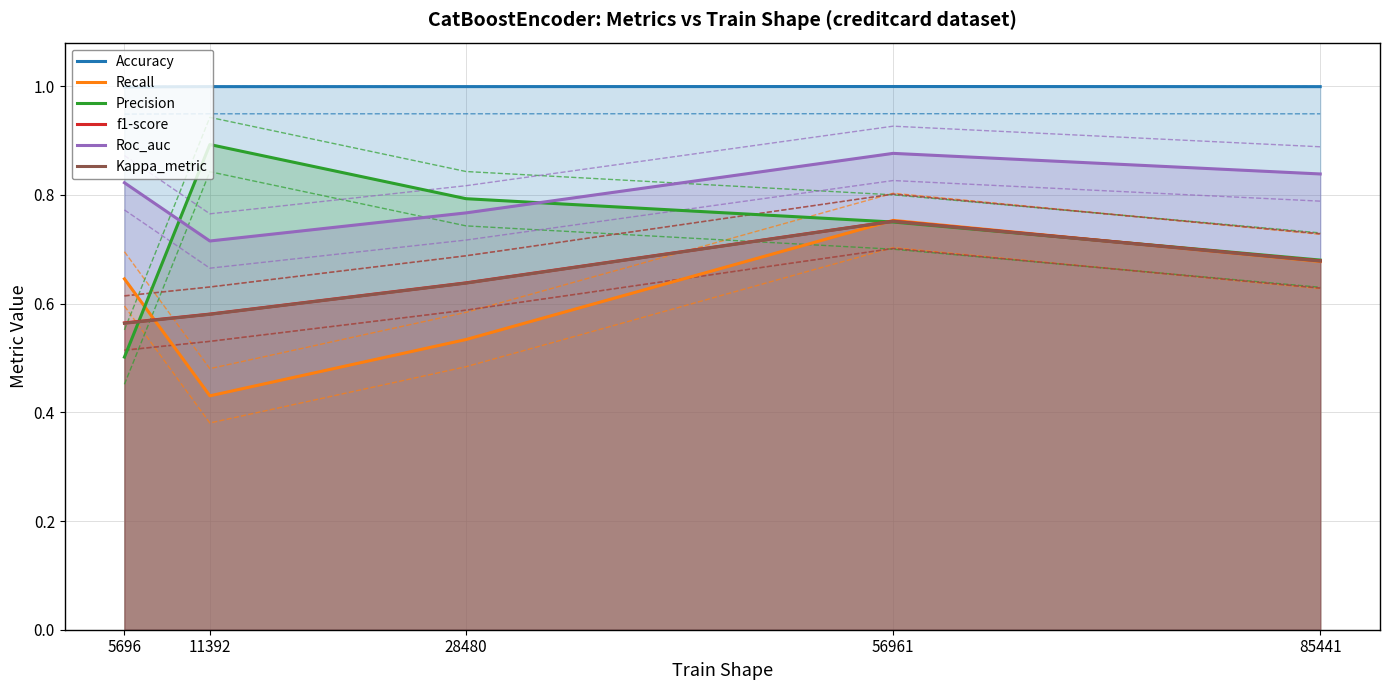

Is it true that Kappa_metric equals 0.8 at 56961?

True